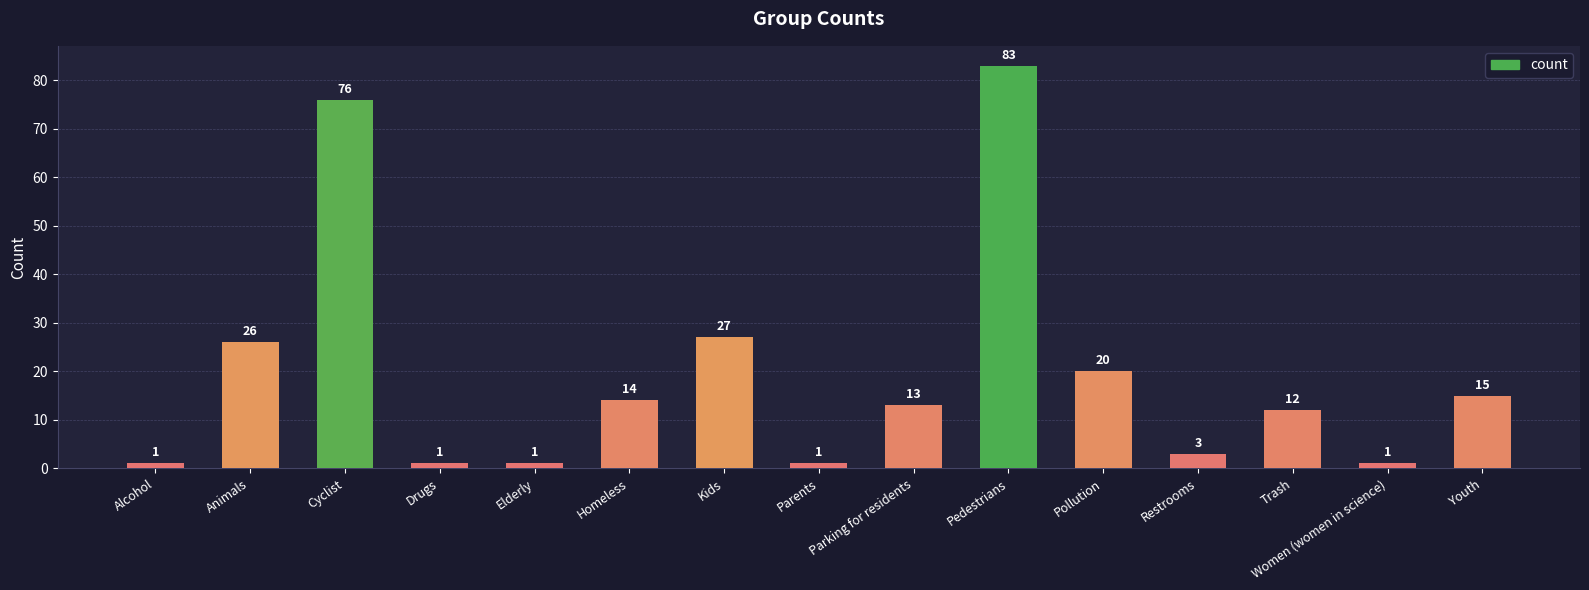

What is the difference between the values at Animals and Parents?

25